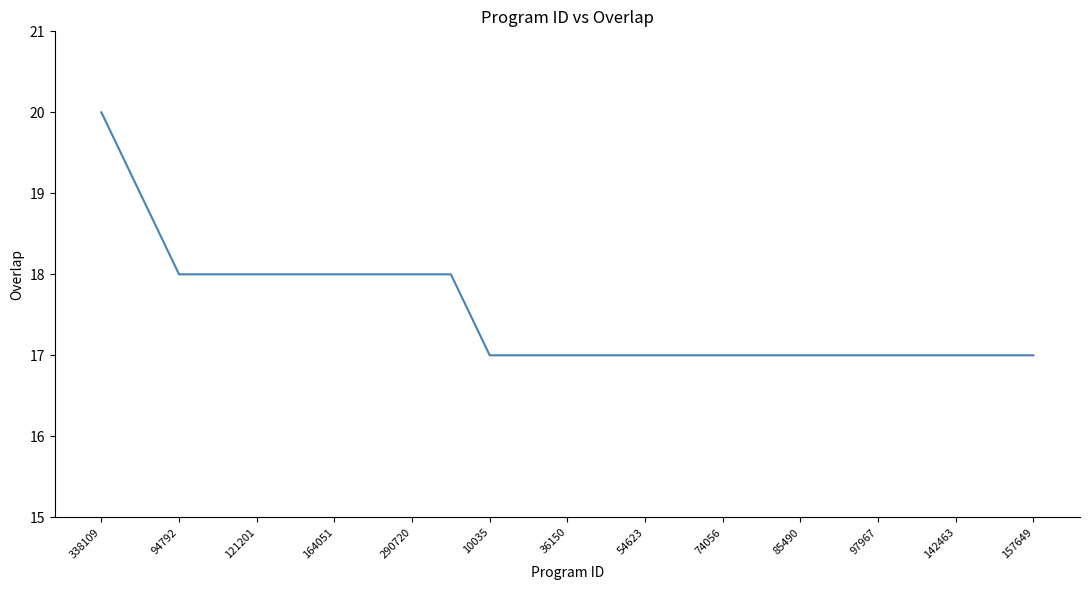

What is the minimum value shown in the chart?

17